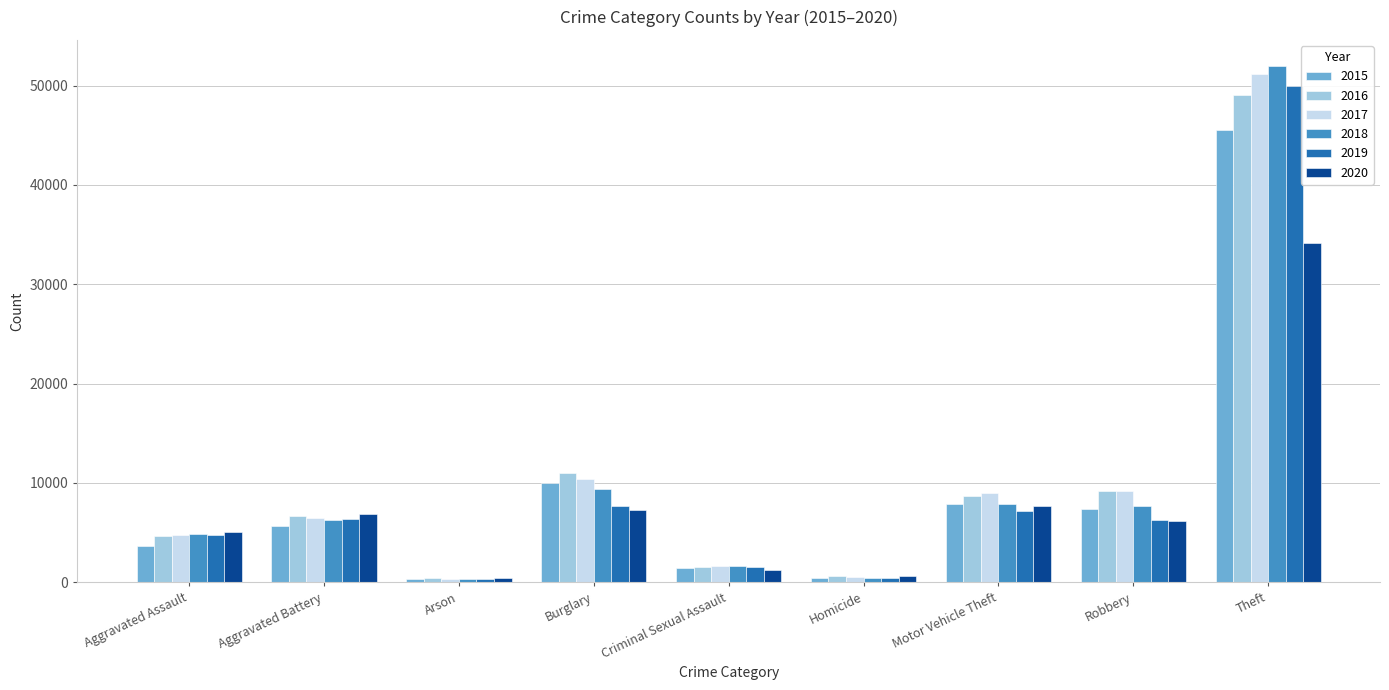

At which category is the sum across all series the highest?

Theft